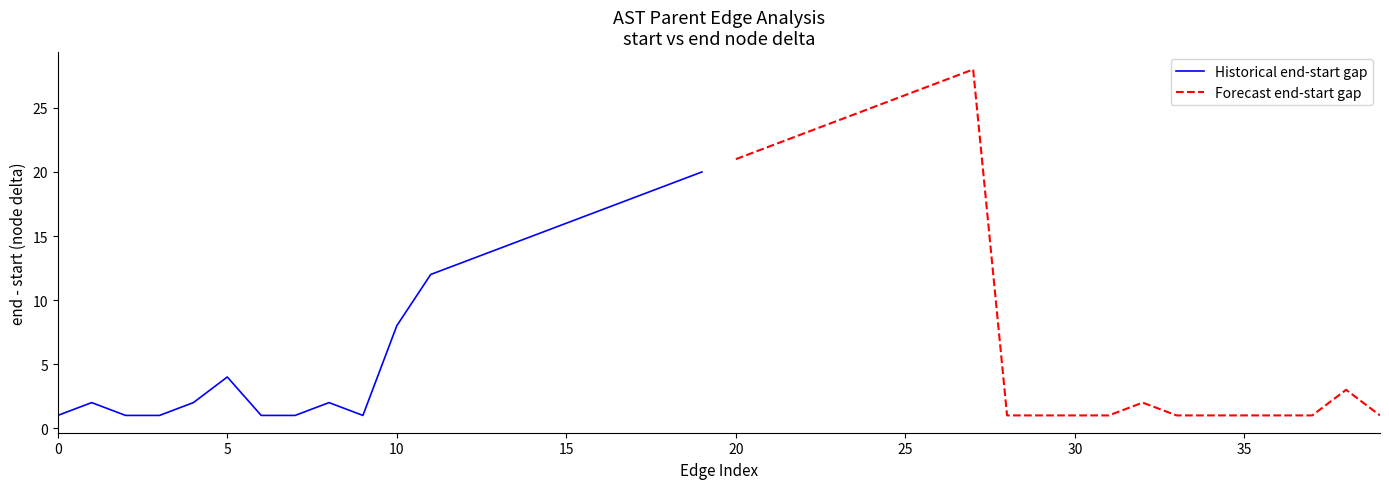

Which series has the largest range (max minus min)?

Forecast end-start gap